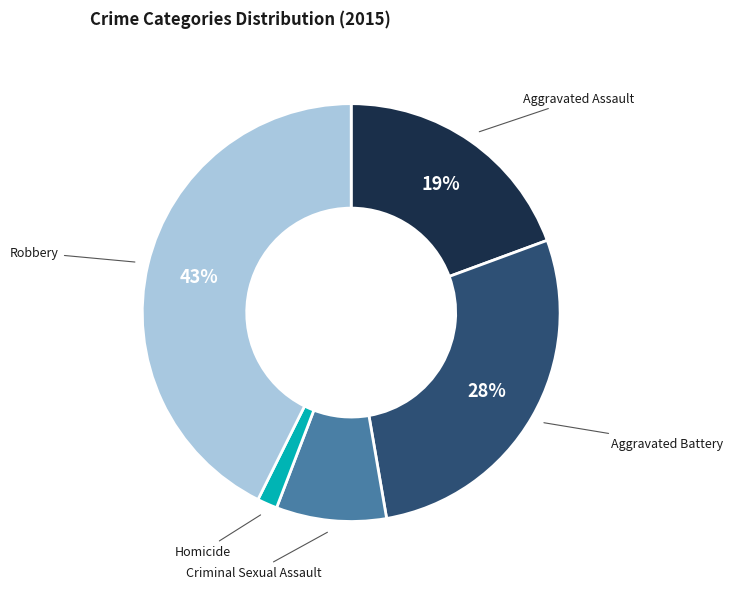

To the nearest percent, what is the average slice percentage?

20%